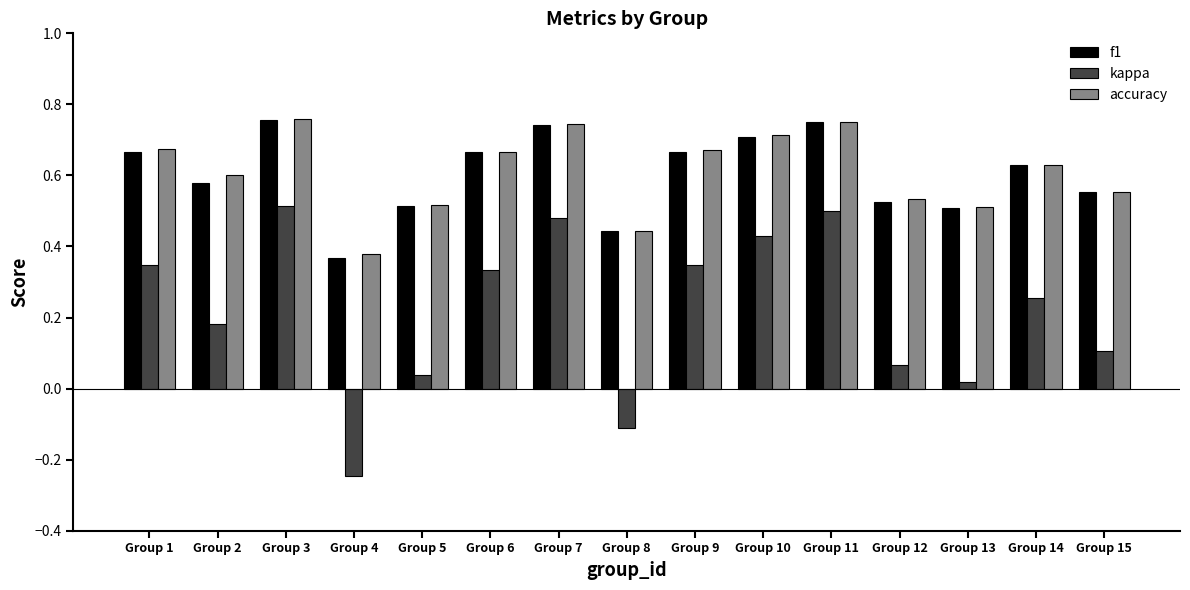

How many accuracy values are between 0 and 1?

15